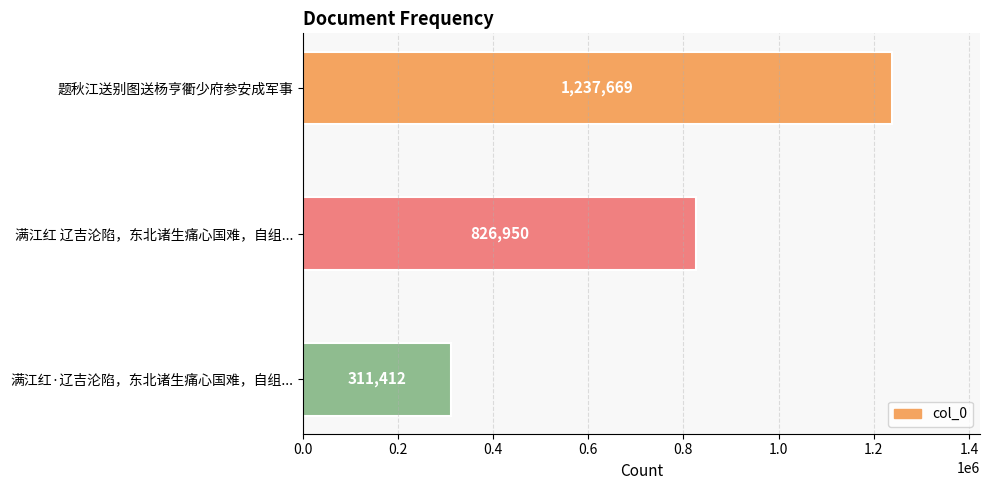

Where is the data nearest to the value 774540?

满江红 辽吉沦陷，东北诸生痛心国难，自组...